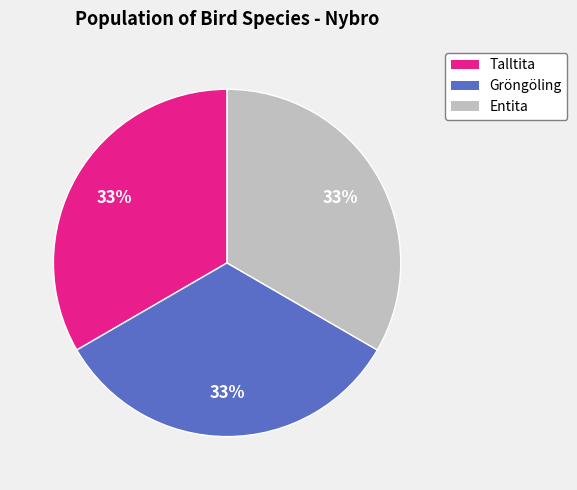

Approximately how many times larger is the value at Gröngöling compared to Entita?

1.0